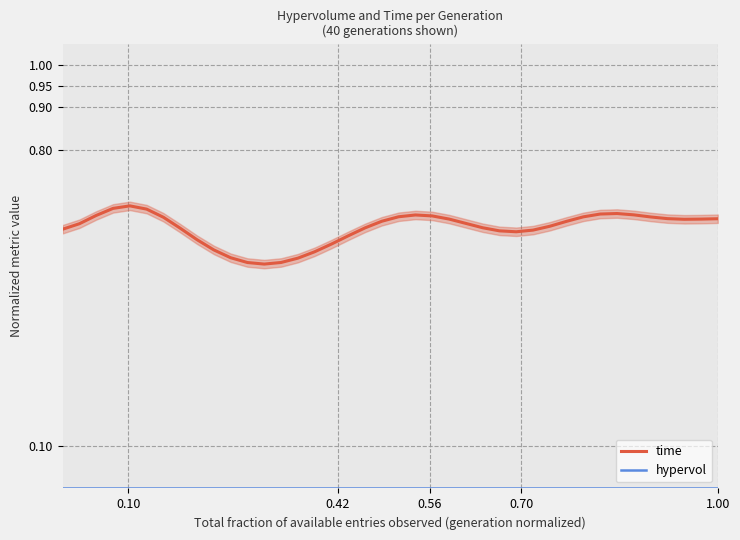

Rank the series by their average value, from lowest to highest.

hypervol, time